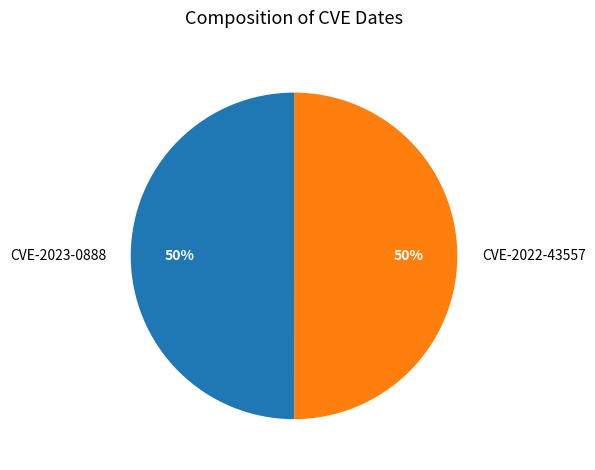

What is the ratio of the value at CVE-2022-43557 to the value at CVE-2023-0888?

1.0